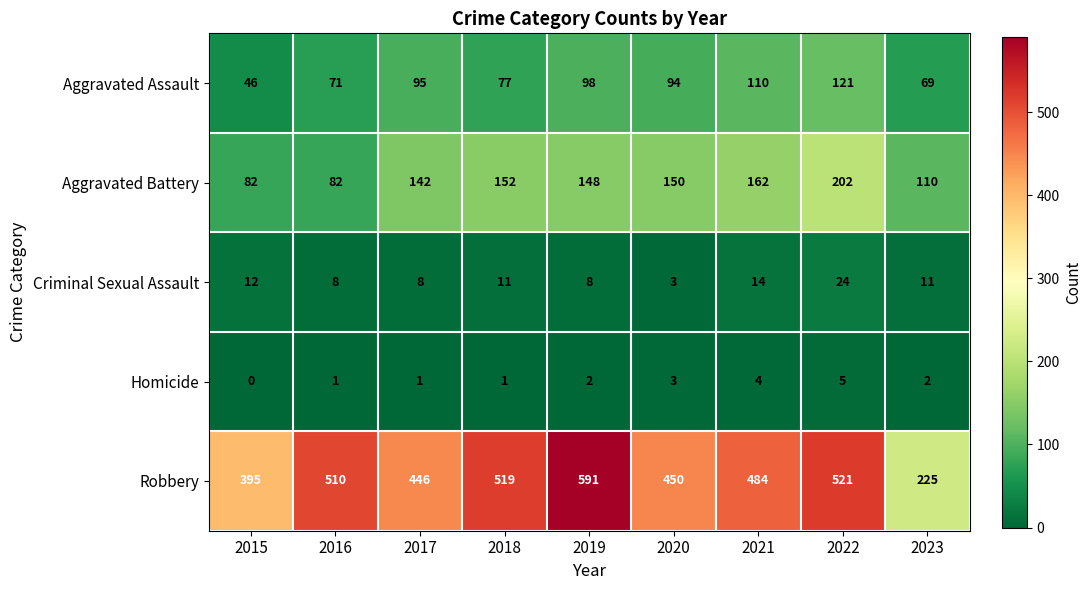

What is the sum of the Criminal Sexual Assault values at 2017 and 2022?

32